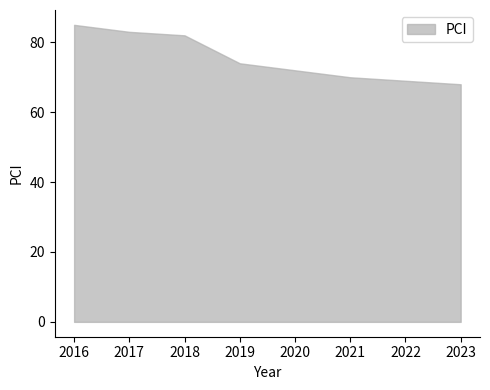

List the labels in order of value, smallest first.

2023, 2022, 2021, 2020, 2019, 2018, 2017, 2016